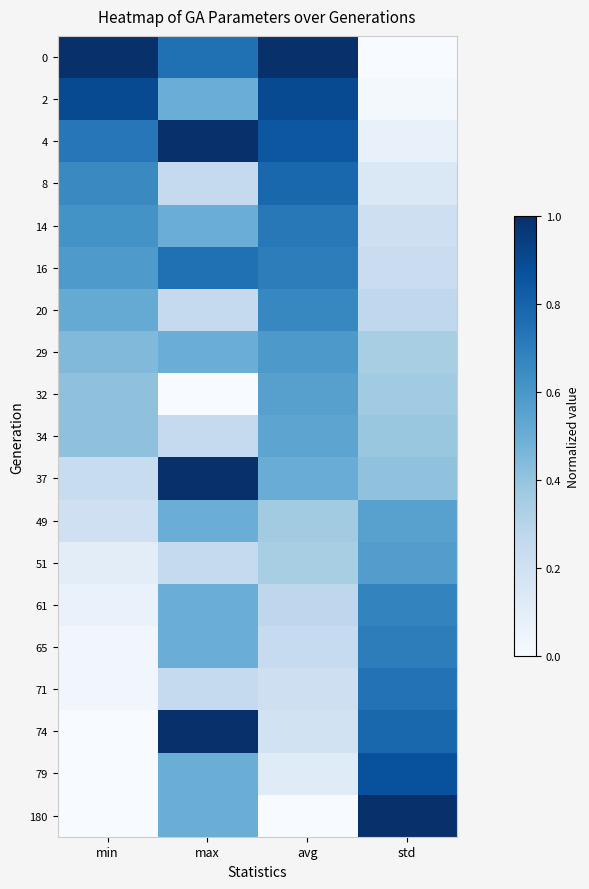

What is the total value across all series at max?

9.8